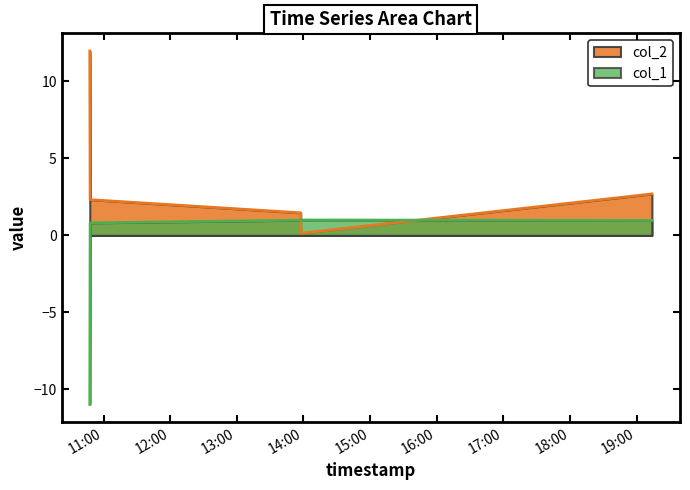

List the series in order of their overall mean, lowest first.

col_1, col_2